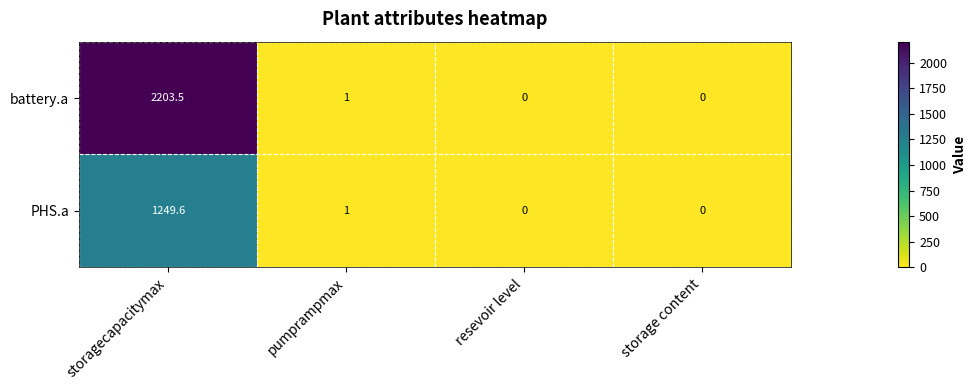

List the series in order of their overall mean, highest first.

battery.a, PHS.a